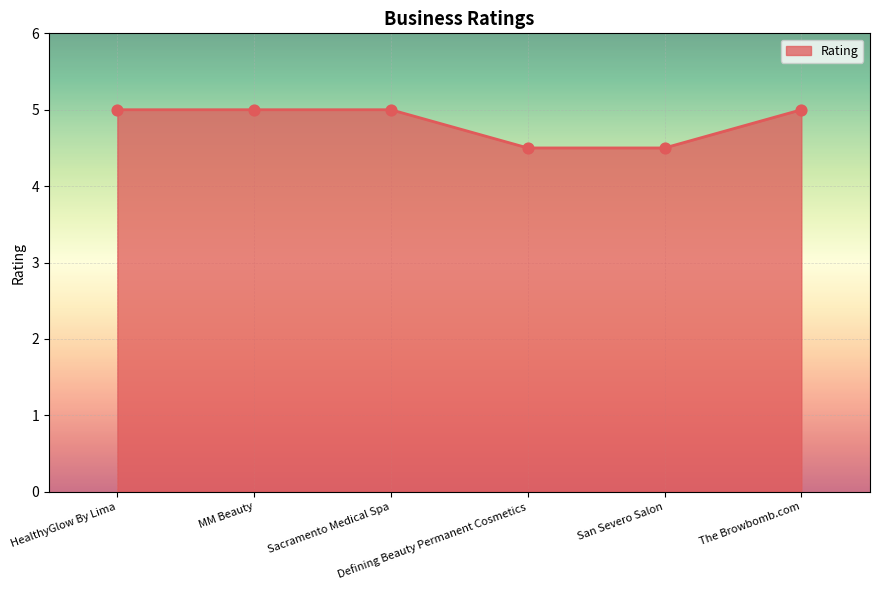

Approximately how many times larger is the value at Defining Beauty Permanent Cosmetics compared to The Browbomb.com?

0.9